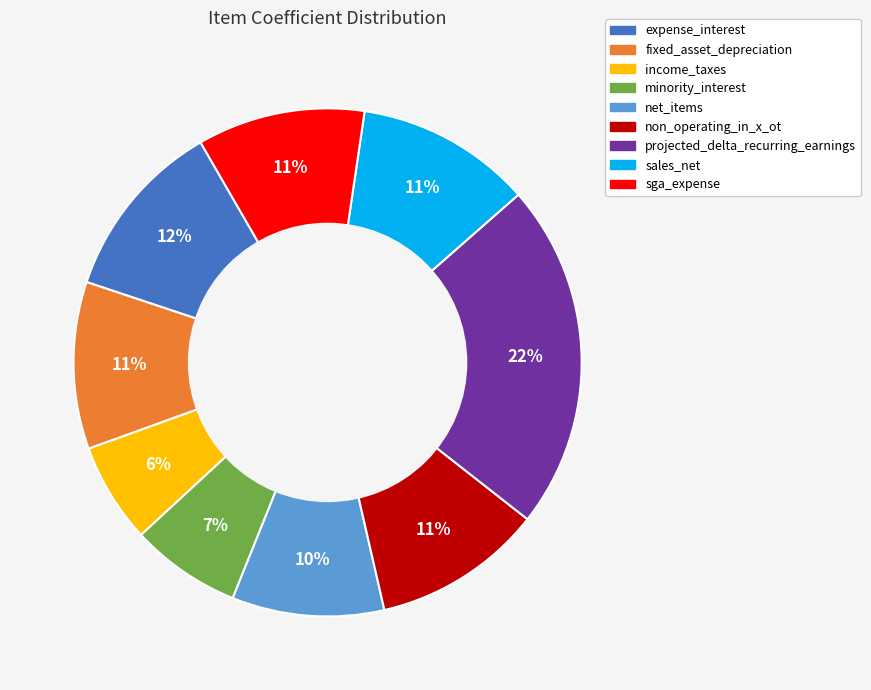

Is the sum of sga_expense and projected_delta_recurring_earnings greater than half?

No